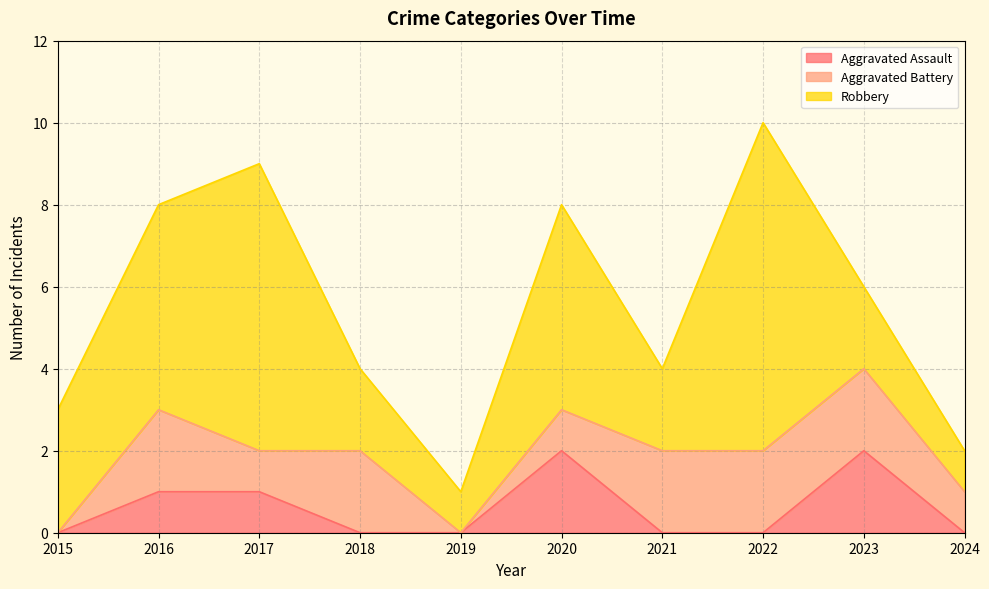

Reading left to right, transcribe all the data shown in this chart.

Aggravated Assault: 0	1	1	0	0	2	0	0	2	0
Aggravated Battery: 0	2	1	2	0	1	2	2	2	1
Robbery: 3	5	7	2	1	5	2	8	2	1